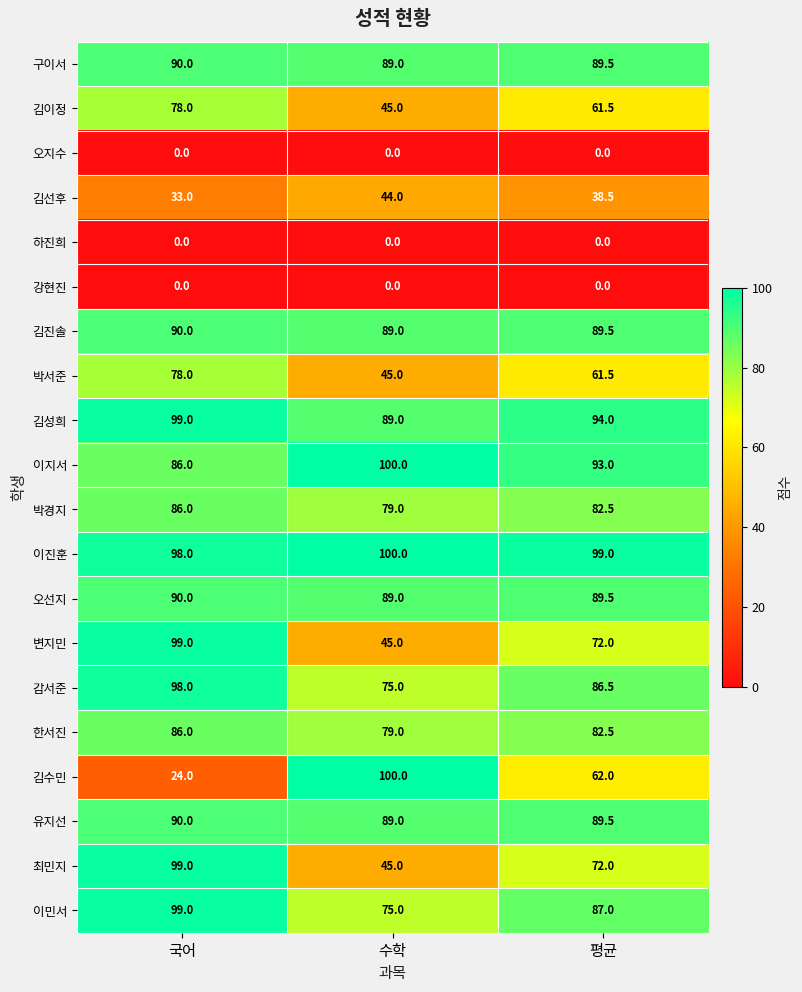

Between 국어 and 수학, which series saw the biggest shift?

김수민